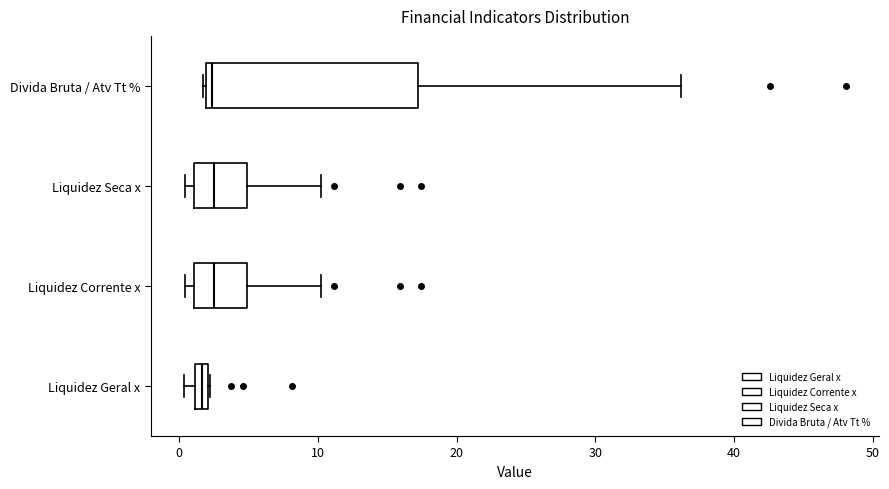

Where does the median line of the box for Liquidez Seca x sit on the x-axis? The values are not printed on the chart, so give them approximately, as read against the axis.

3